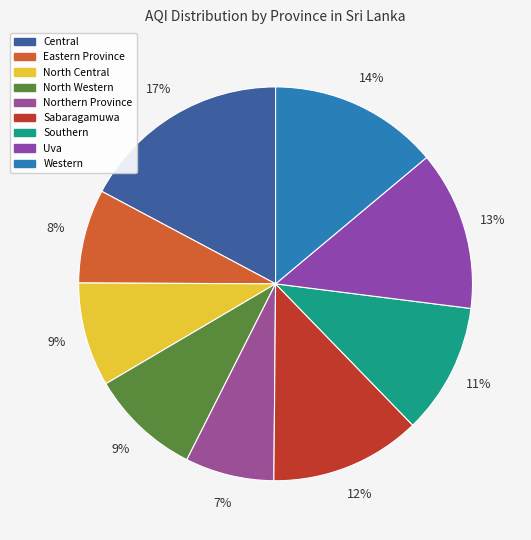

What is the smallest slice in the pie chart?

Northern Province